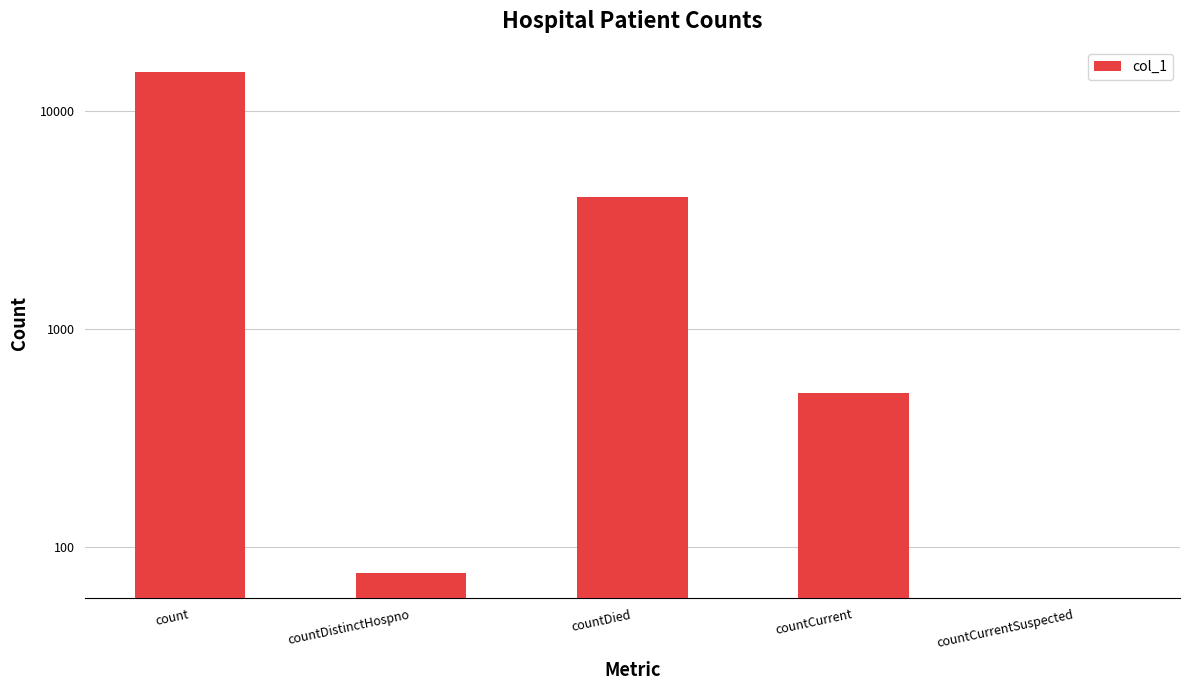

The chart shows a value of 510 at countCurrent. True or false?

True